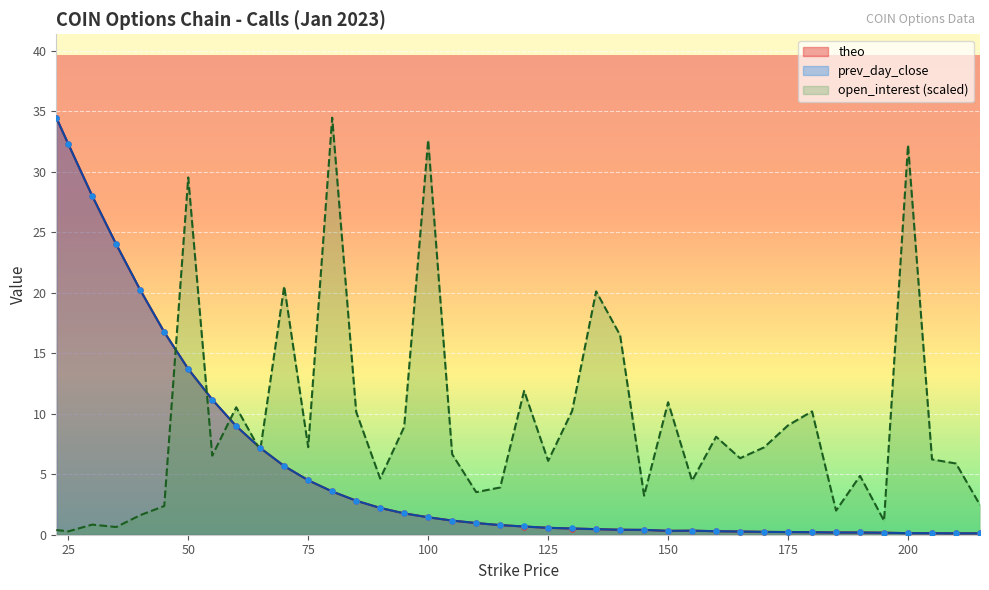

Which series reaches the maximum Y coordinate?

theo